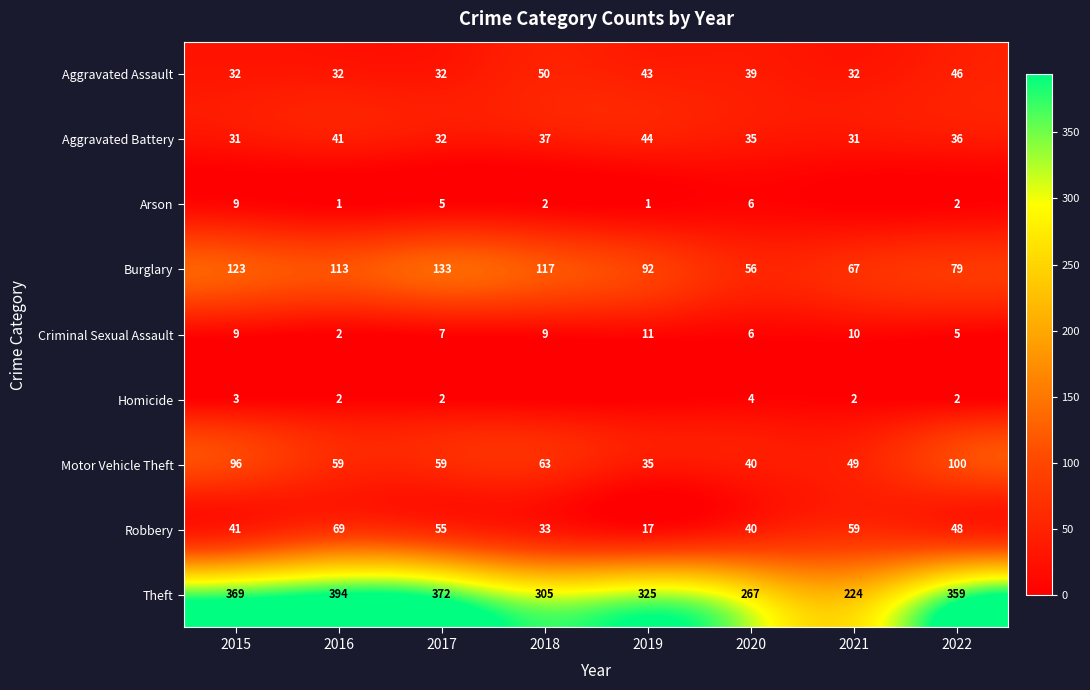

How many data points in Theft are less than 359?

4